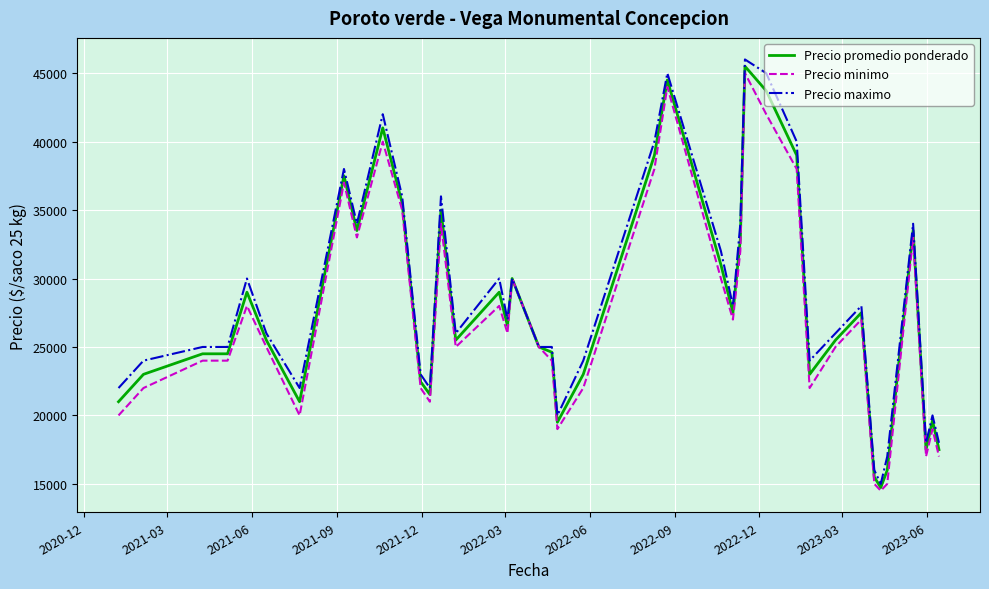

What is the smallest value displayed?

14500